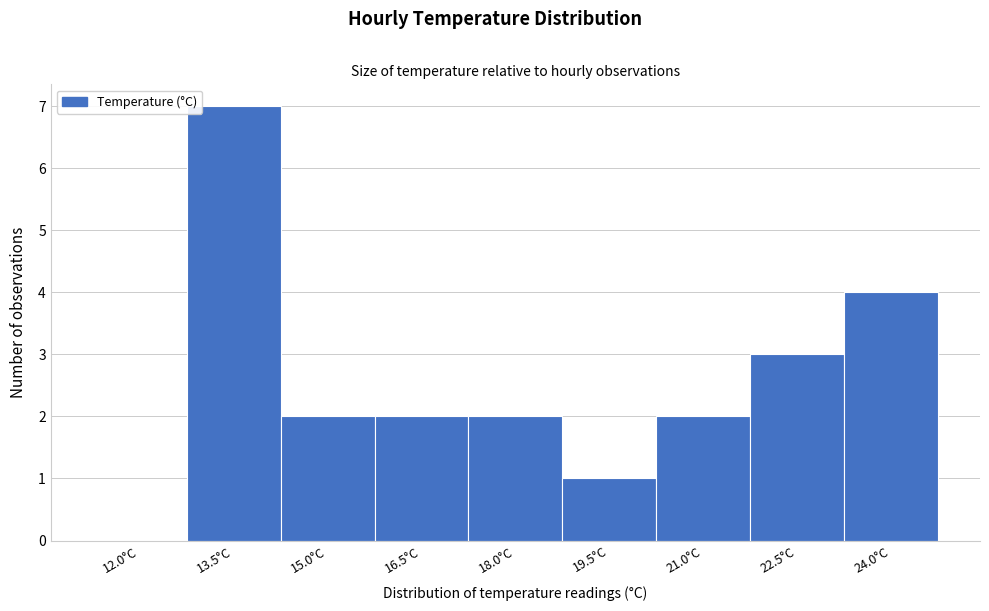

Reading left to right, extract all data points from this chart.

12.0°C=0	13.5°C=7	15.0°C=2	16.5°C=2	18.0°C=2	19.5°C=1	21.0°C=2	22.5°C=3	24.0°C=4